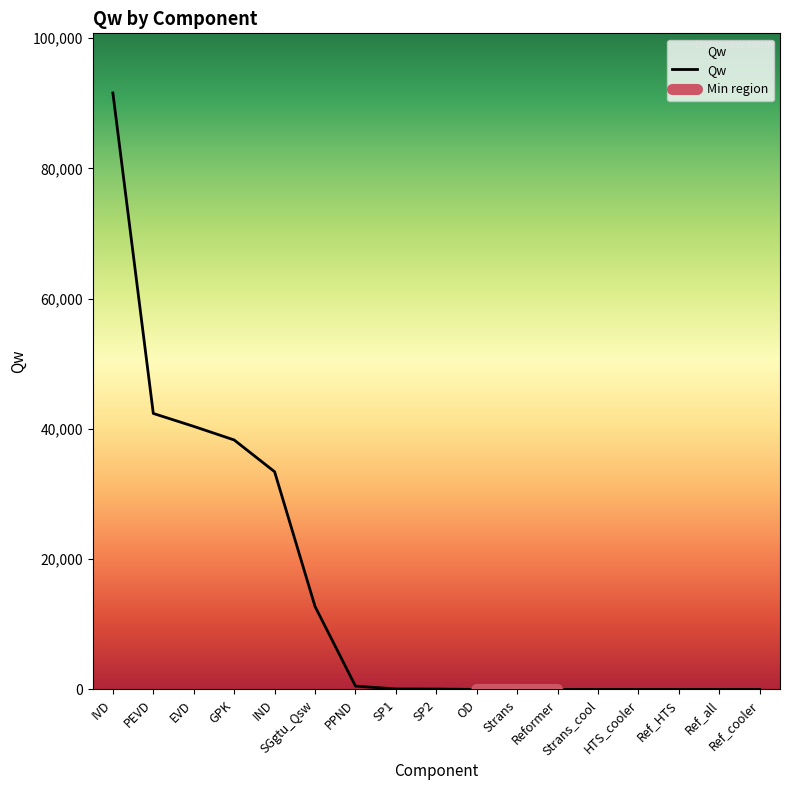

What is the maximum value for Qw?

91582.5